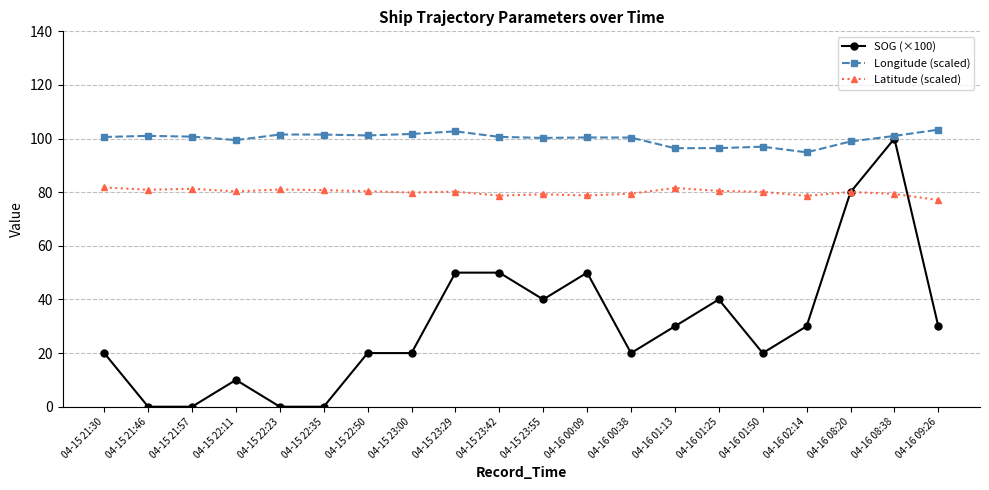

Is it true that Longitude (scaled) equals 22.4 at 04-15 21:46?

False